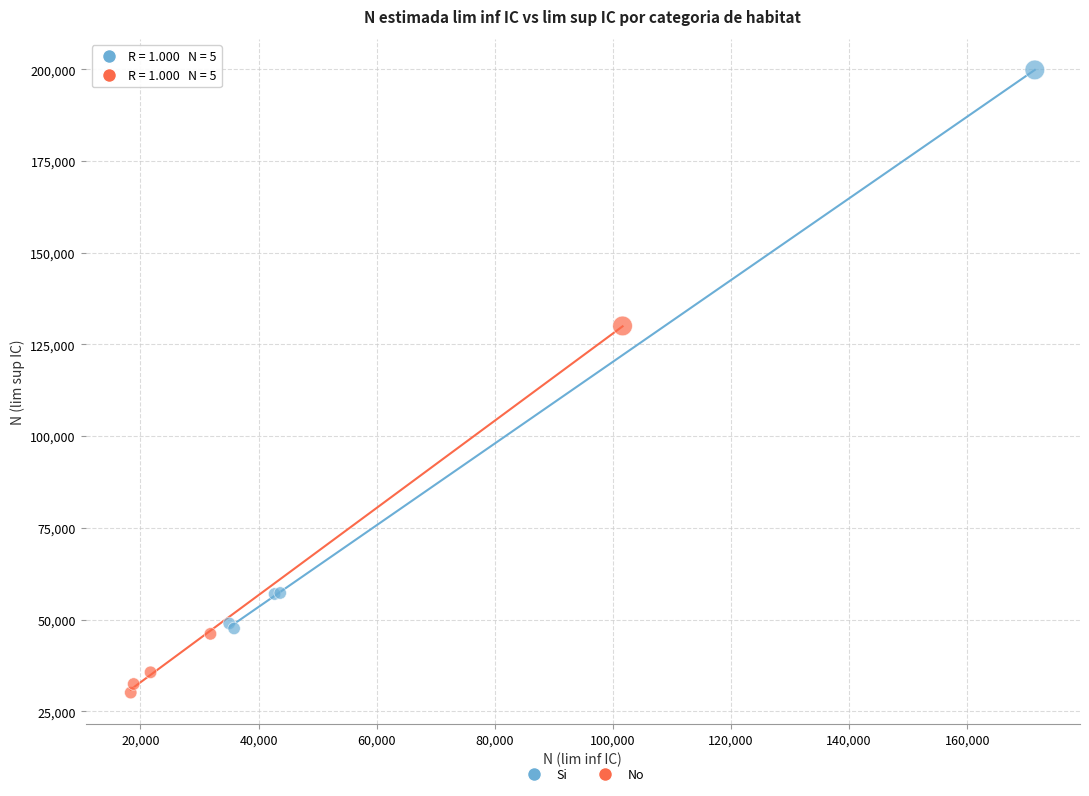

Which series reaches the maximum Y coordinate?

Si